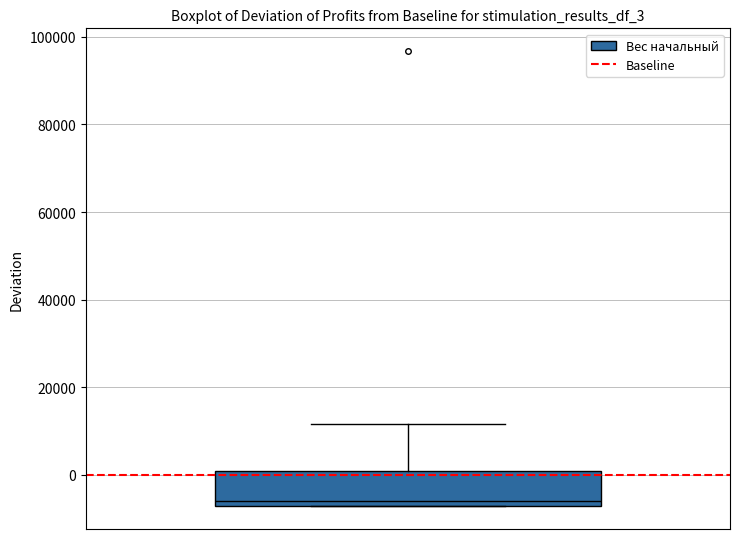

Where is the upper edge of the box on the y-axis? The values are not printed on the chart, so give them approximately, as read against the axis.

0